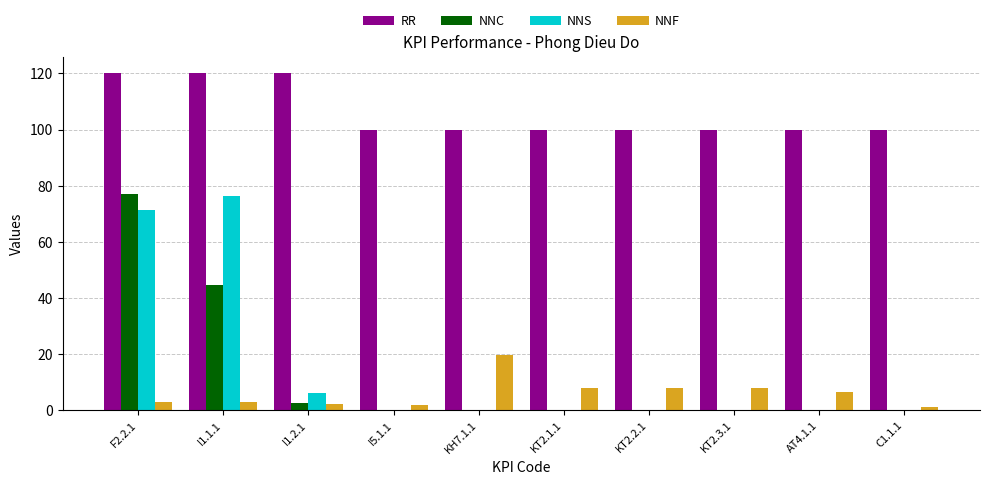

What is the maximum value shown in the chart?

120.0